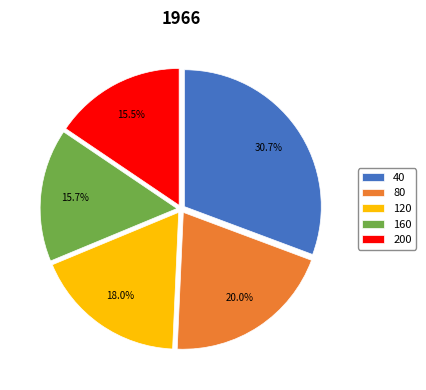

Is 80 the majority of the pie?

No